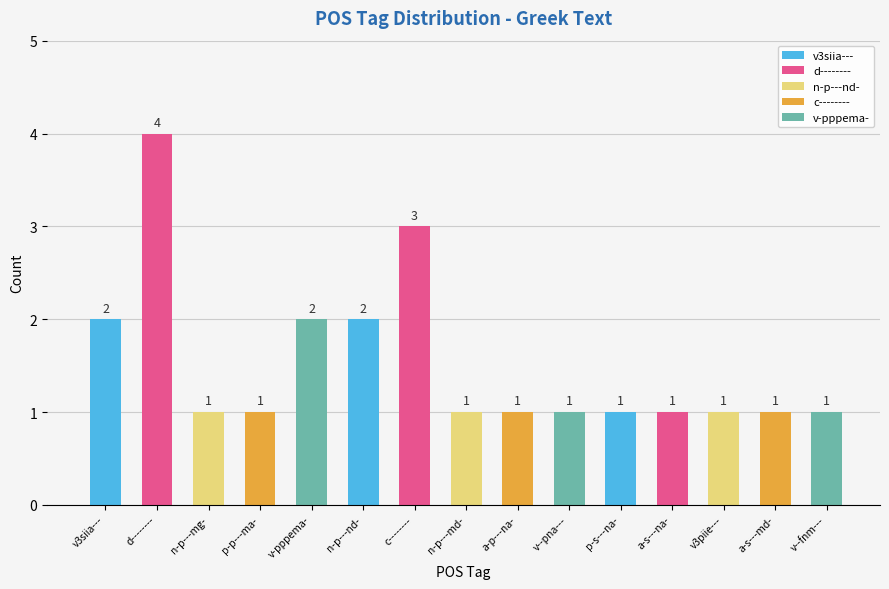

What position from the left is c--------?

7